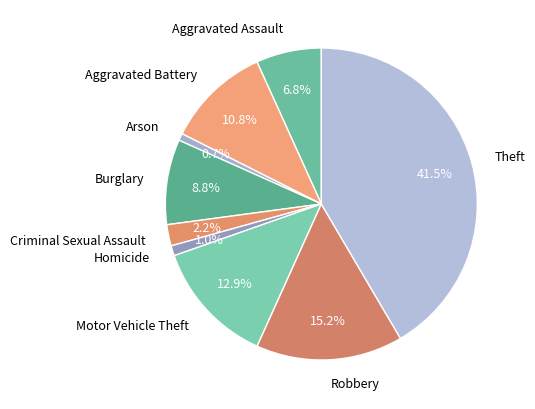

Does Arson account for over 50% of the chart?

No